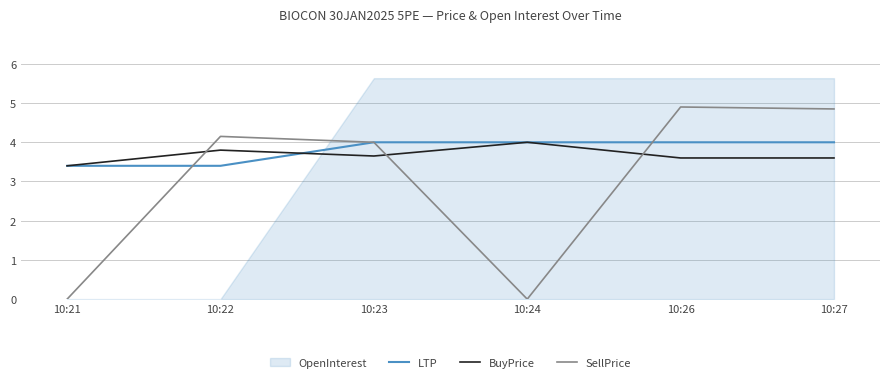

Reading left to right, list all the values displayed in this chart.

LTP: 10:21=3.4	10:22=3.4	10:23=4.0	10:24=4.0	10:26=4.0	10:27=4.0
BuyPrice: 10:21=3.4	10:22=3.8	10:23=3.6	10:24=4.0	10:26=3.6	10:27=3.6
SellPrice: 10:21=0.0	10:22=4.2	10:23=4.0	10:24=0.0	10:26=4.9	10:27=4.8